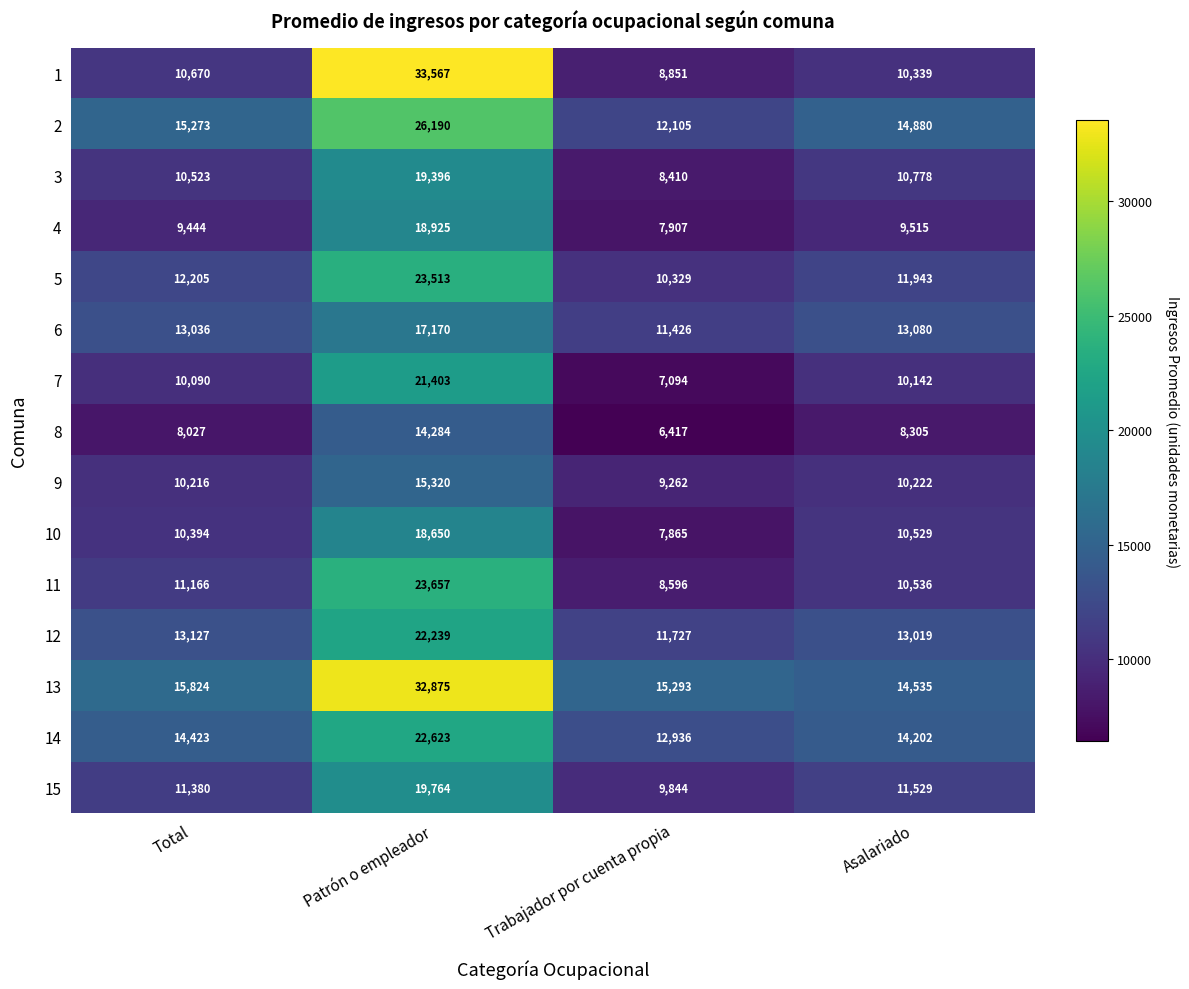

Is it true that 11 equals 23657 at Patrón o empleador?

True